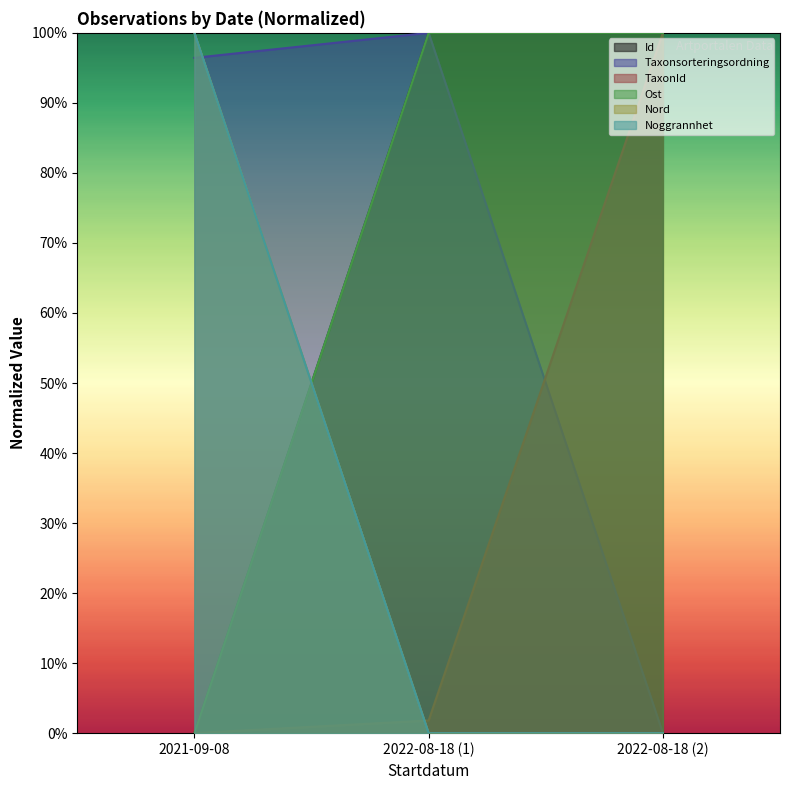

Between 2022-08-18 (2) and 2021-09-08, which is larger?

2022-08-18 (2)